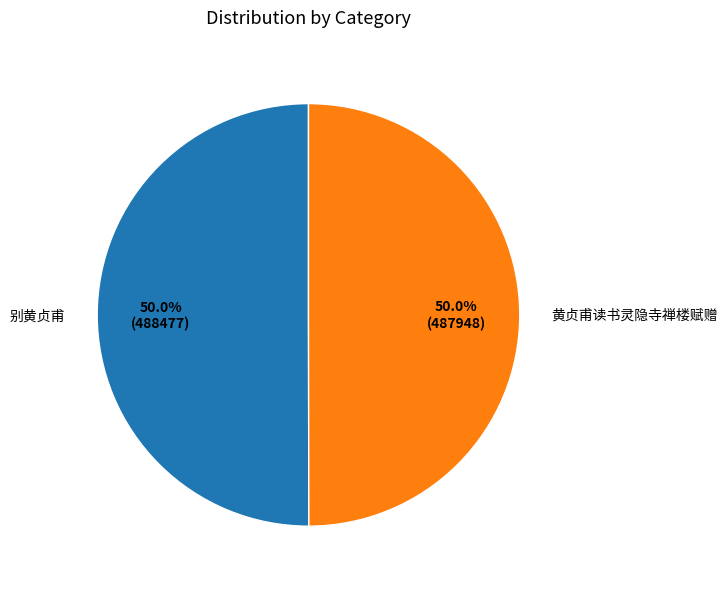

Is it true that 别黄贞甫 is 50% of the pie?

True